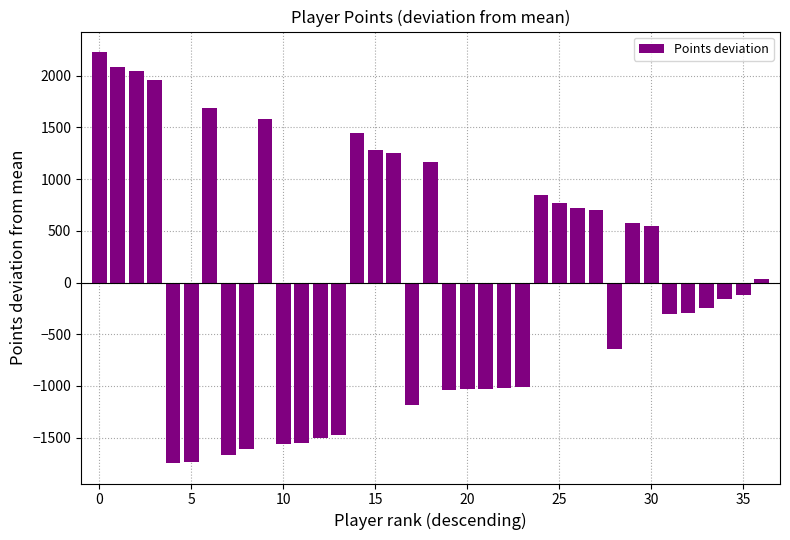

What is the value of the 21st bar from the left?

-1029